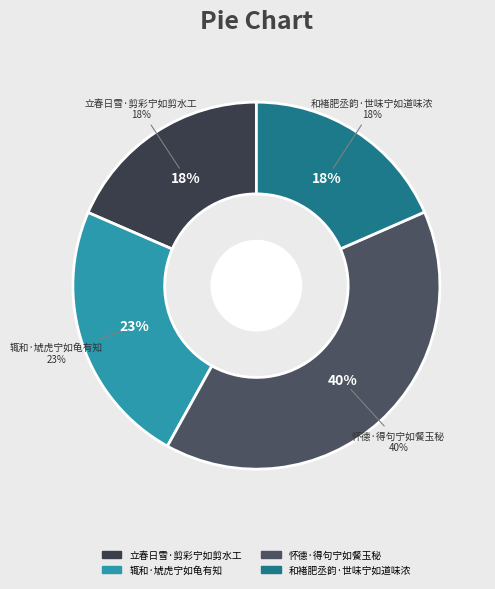

To the nearest percent, what portion does 怀德·得句宁如餐玉秘 represent?

40%